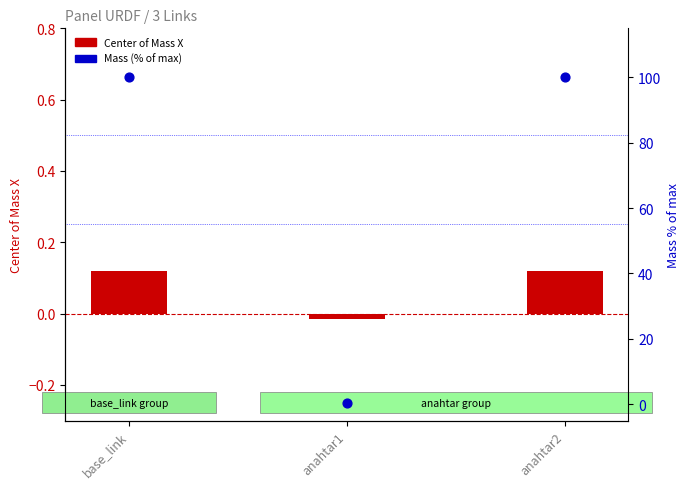

Which series has the widest spread of Y values?

Mass (% of max)